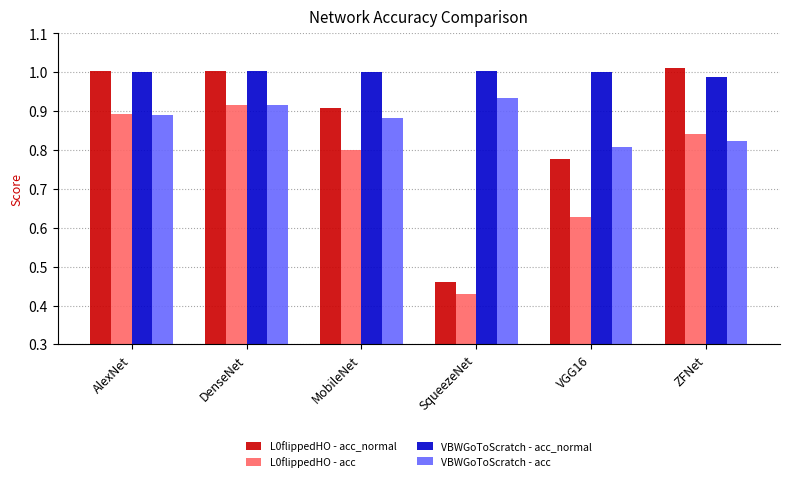

True or false: L0flippedHO - acc has a value of 0.2 at DenseNet.

False